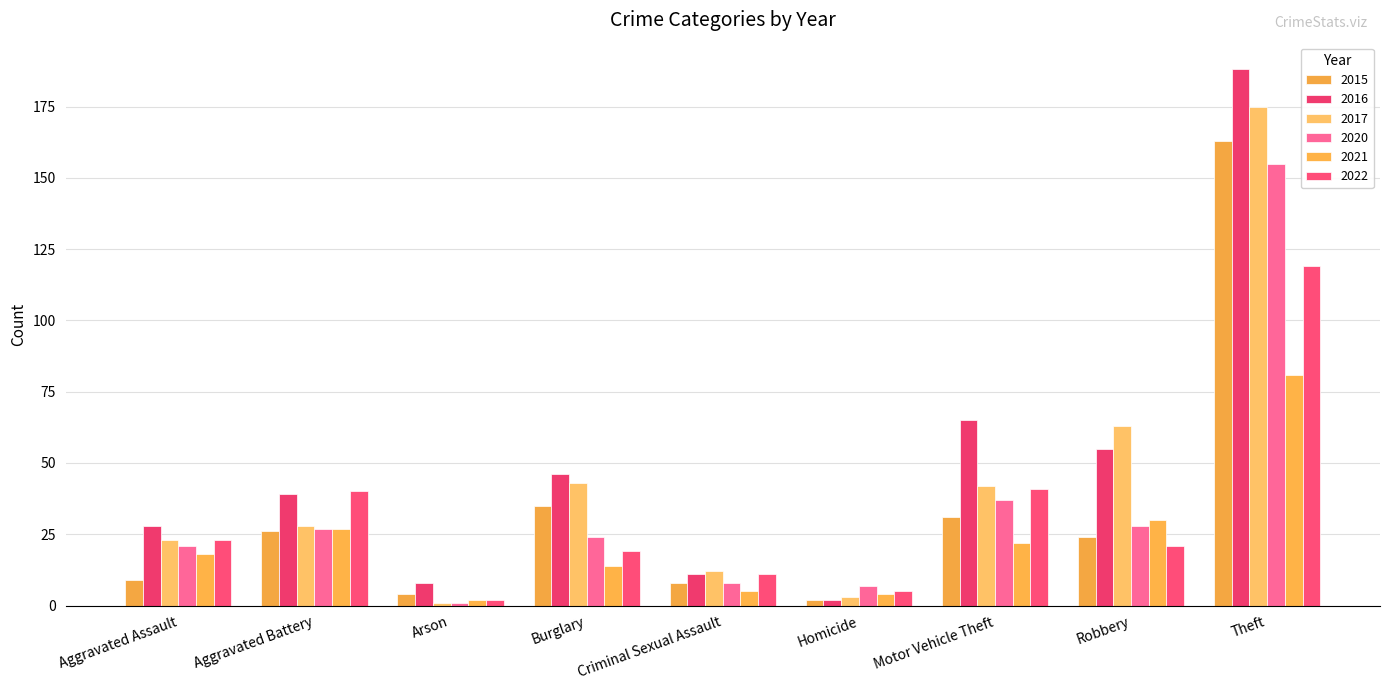

Read the 2016 value at Motor Vehicle Theft, to the nearest 5.

65